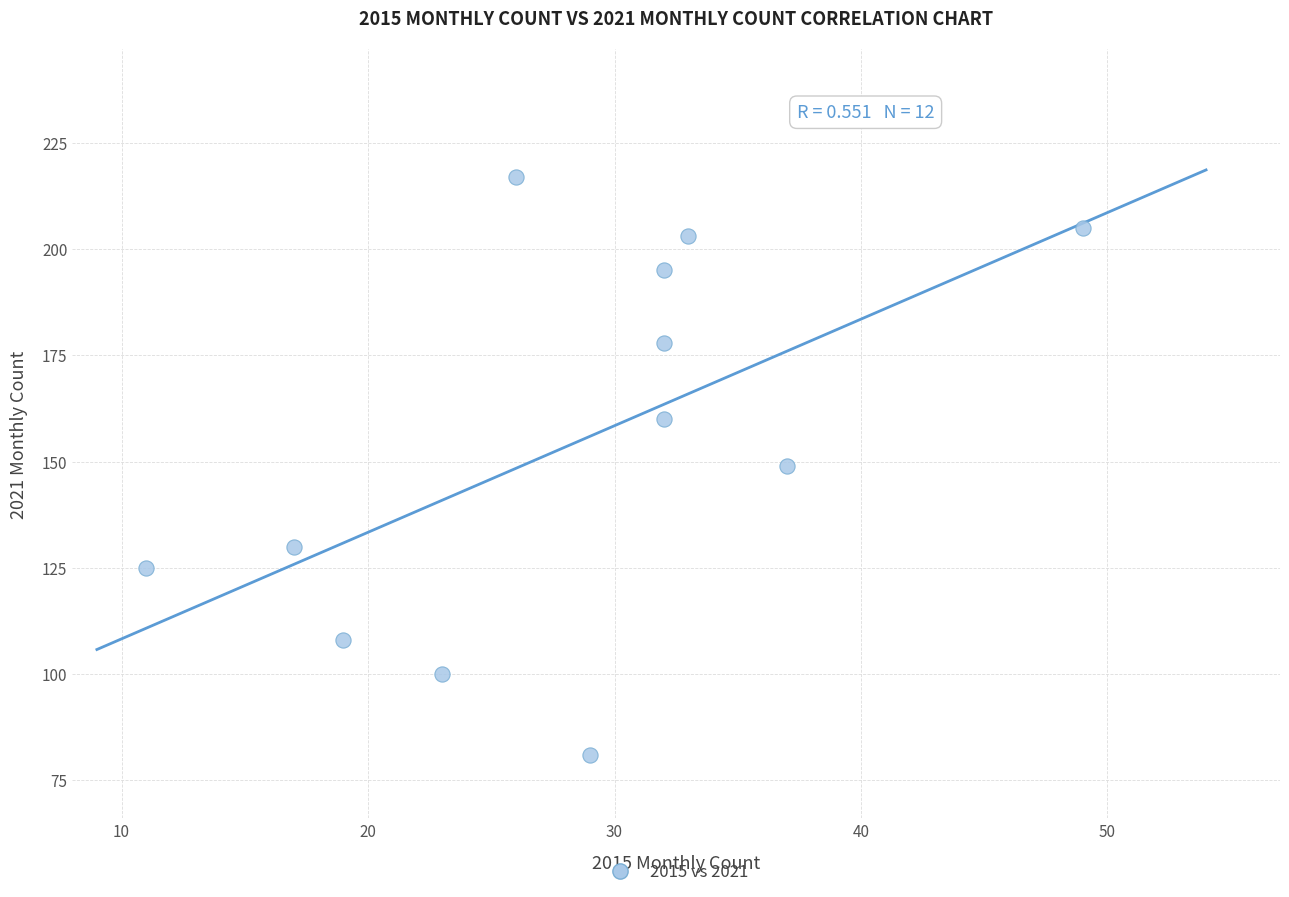

What is the range of Y values (max minus min)?

136